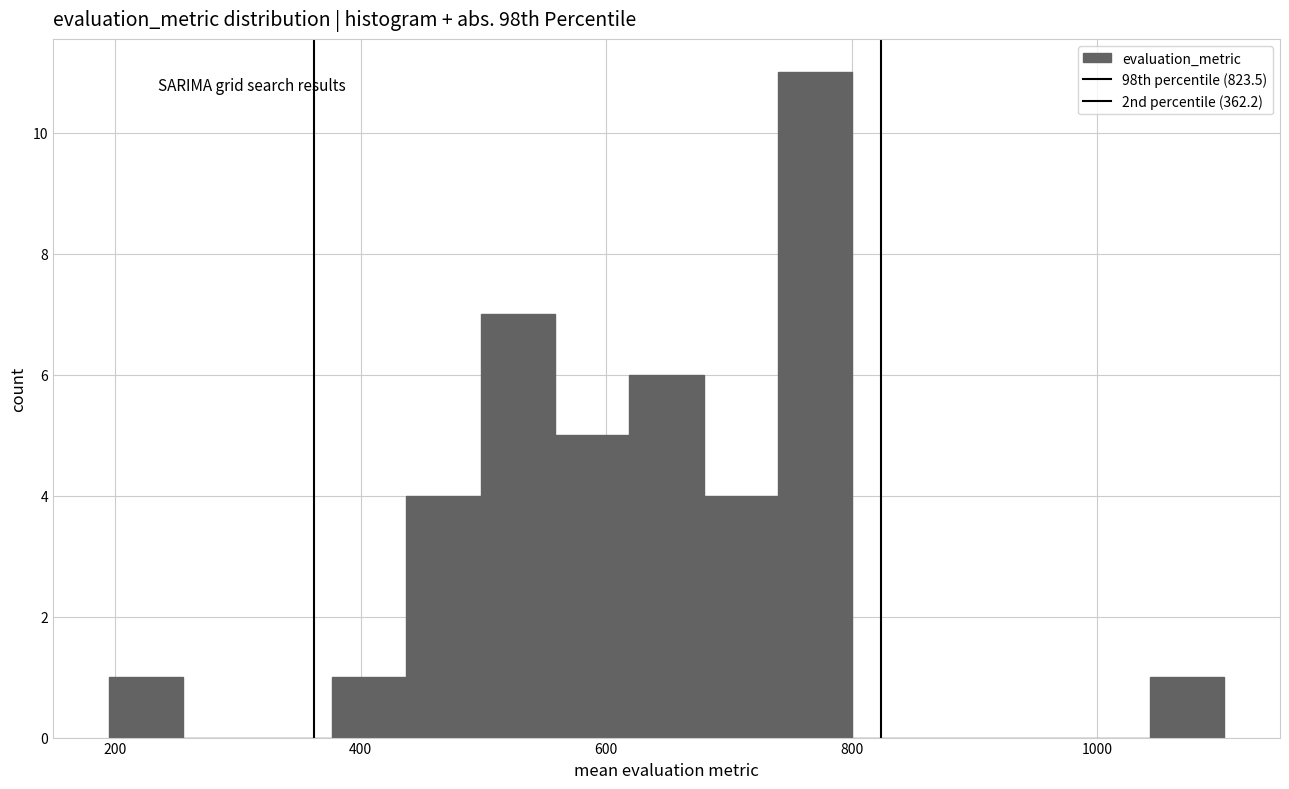

Read against the x-axis, roughly where is the centre of the tallest bar?

780